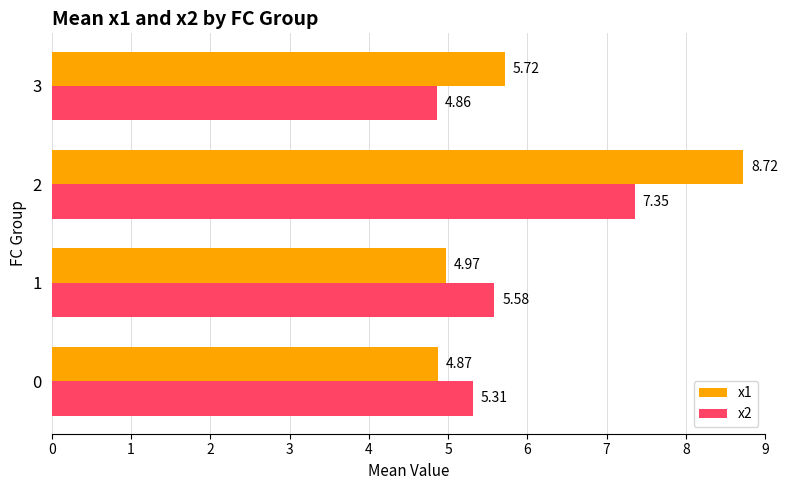

Which series has the largest total across all categories?

x1